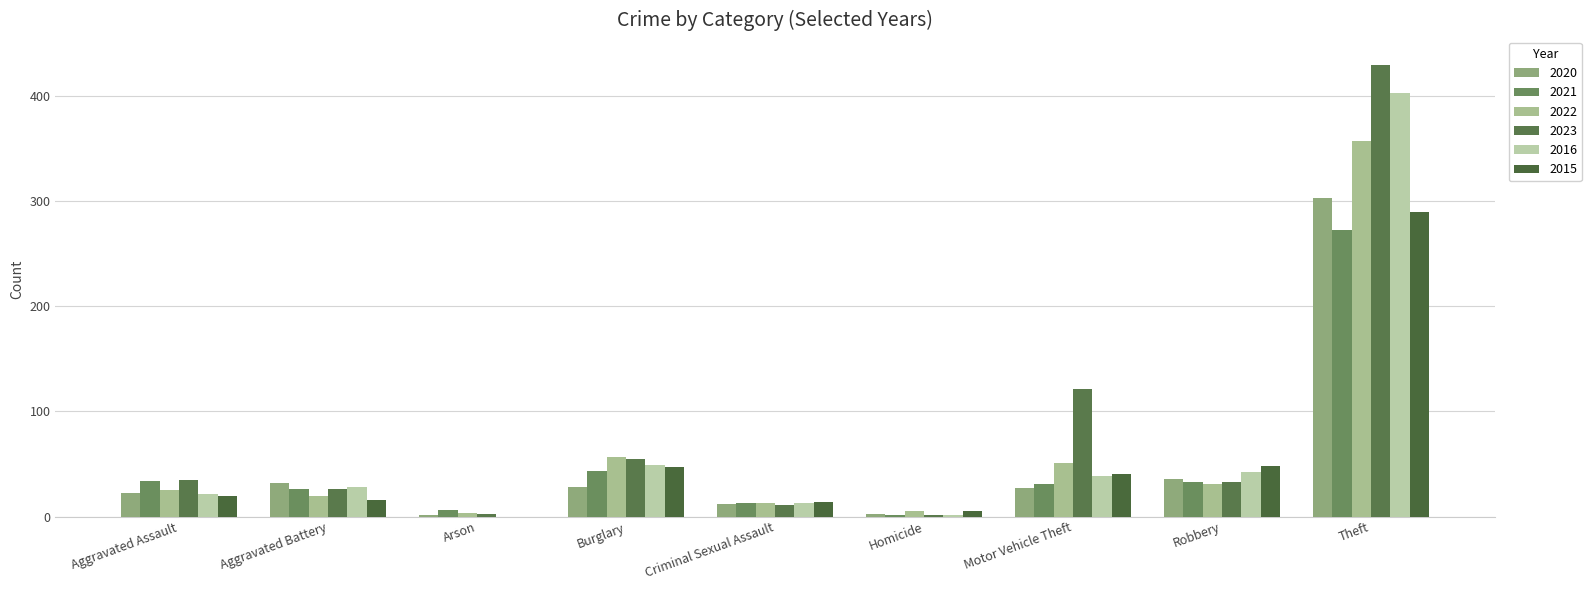

The 2023 series shows 6 at Criminal Sexual Assault. True or false?

False